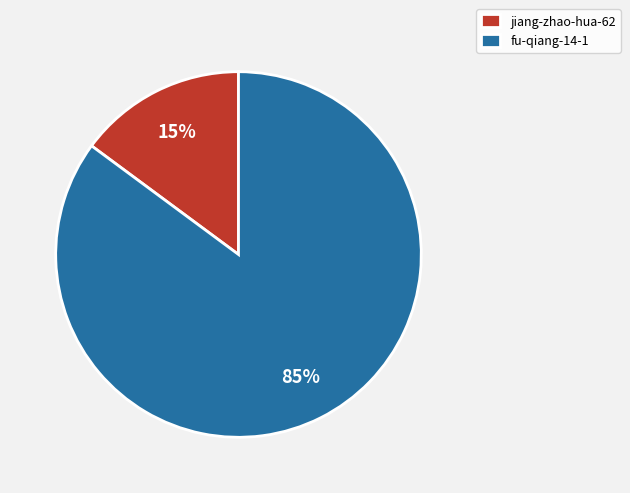

Count the number of slices in the pie.

2